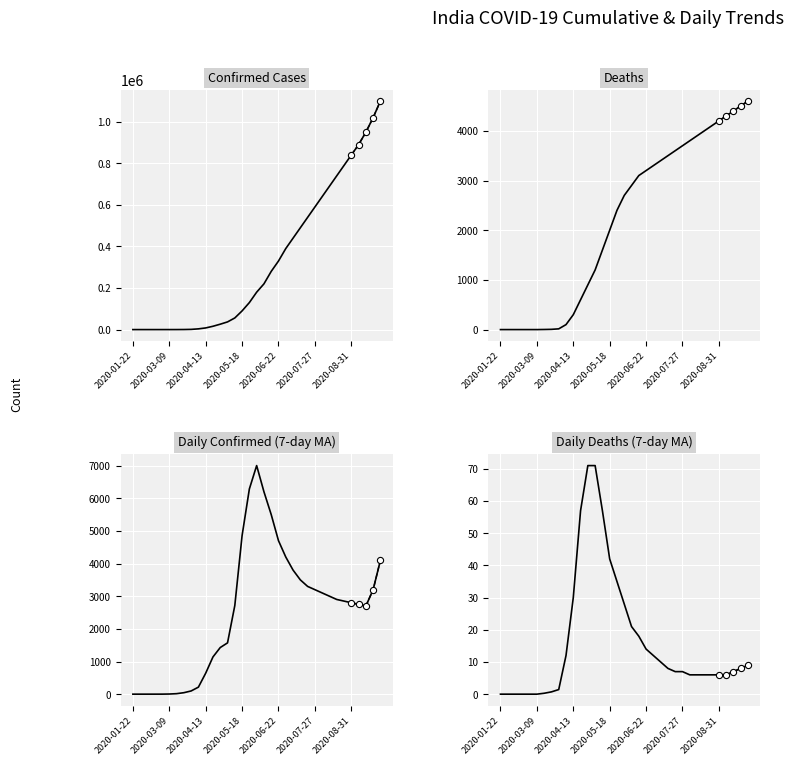

Which series has the largest Y range (max minus min)?

Confirmed